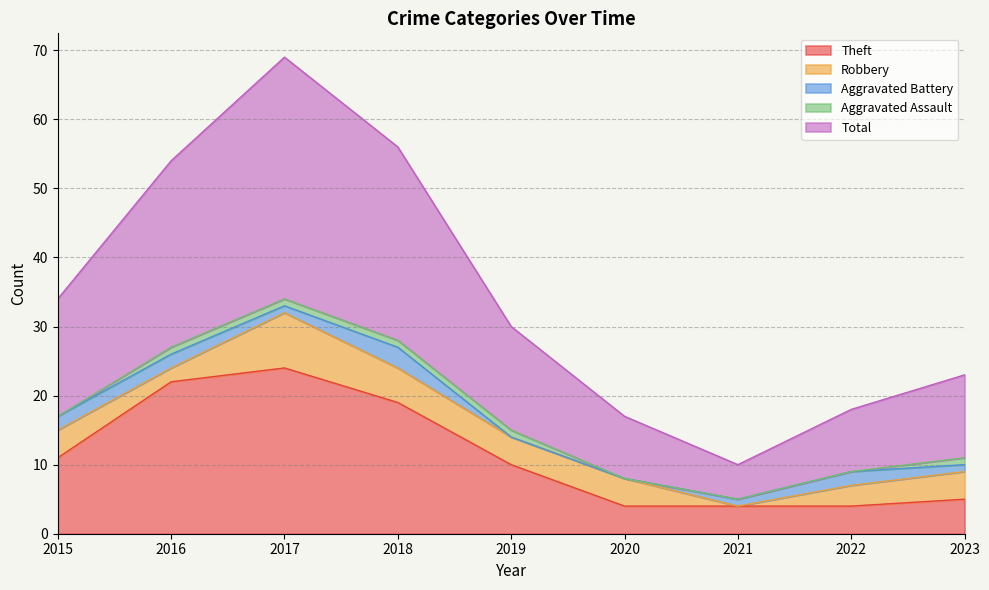

True or false: Aggravated Assault and Theft intersect in this chart.

False